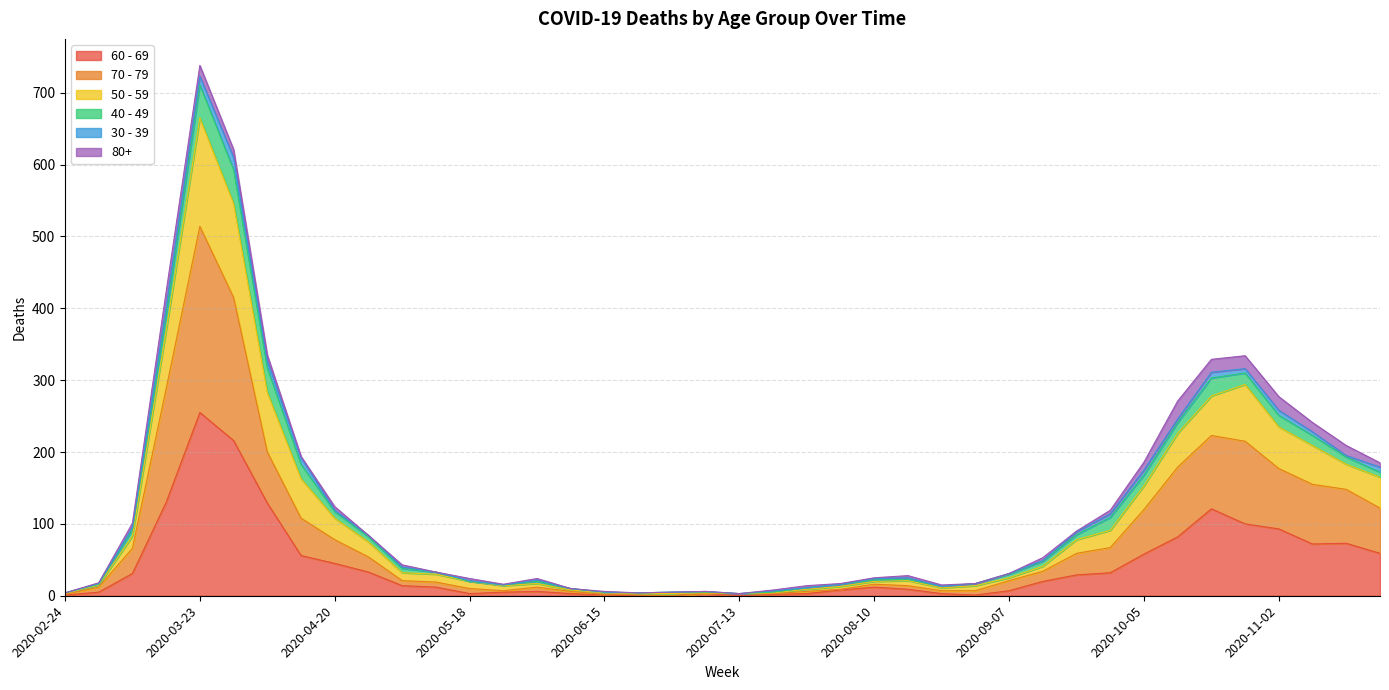

Which category has the lowest value across all series?

2020-06-22